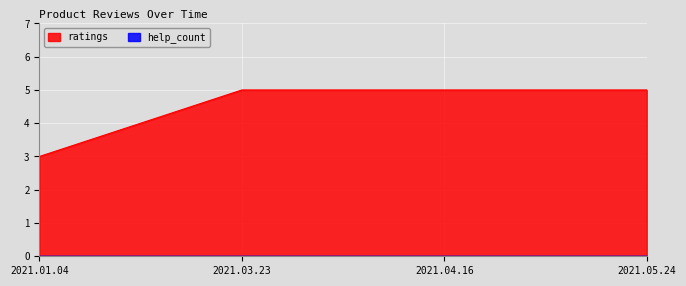

Approximately how many times larger is the value at 2021.01.04 compared to 2021.05.24?

0.6